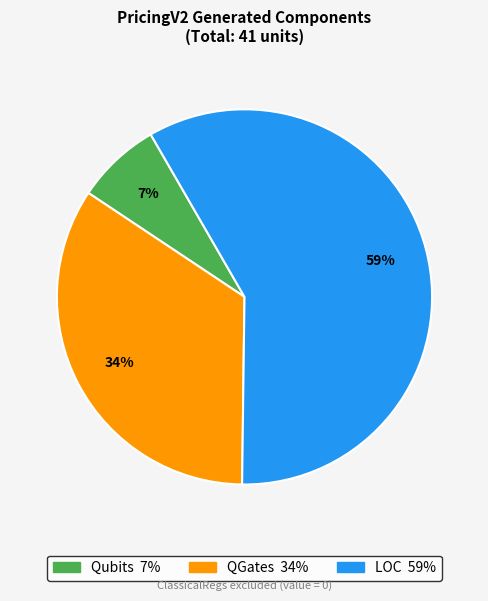

To the nearest percent, what is the difference between the QGates and Qubits slice percentages?

27%